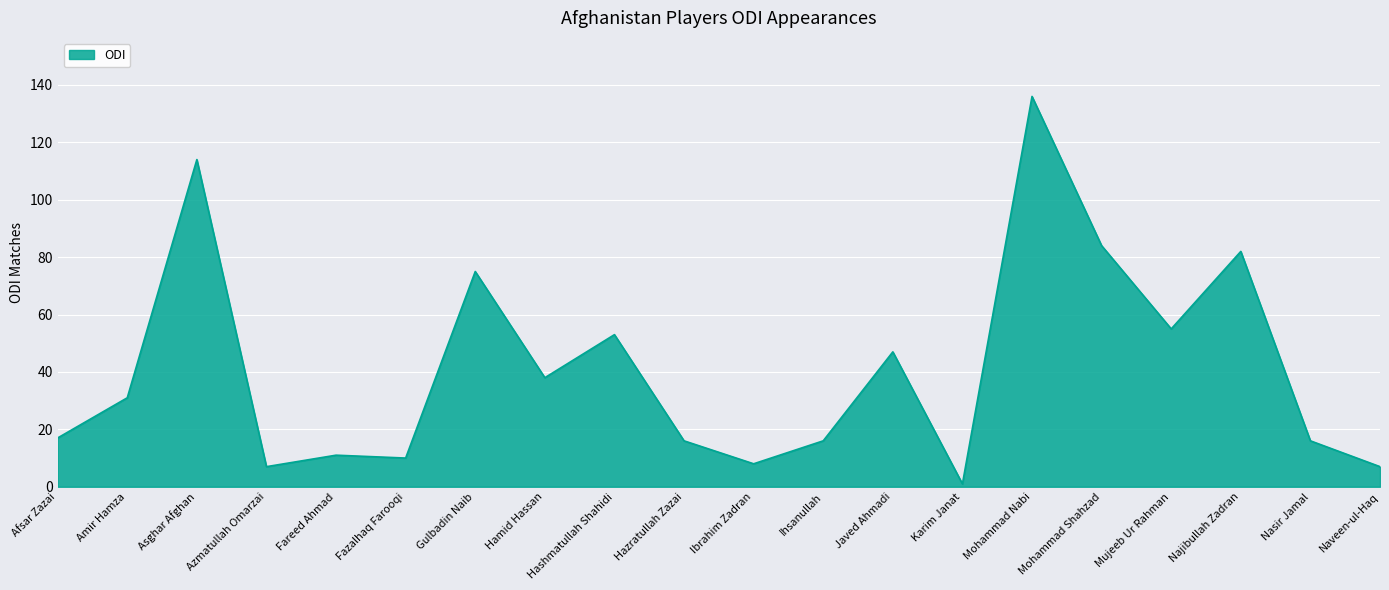

The chart shows a value of 14 at Hashmatullah Shahidi. True or false?

False